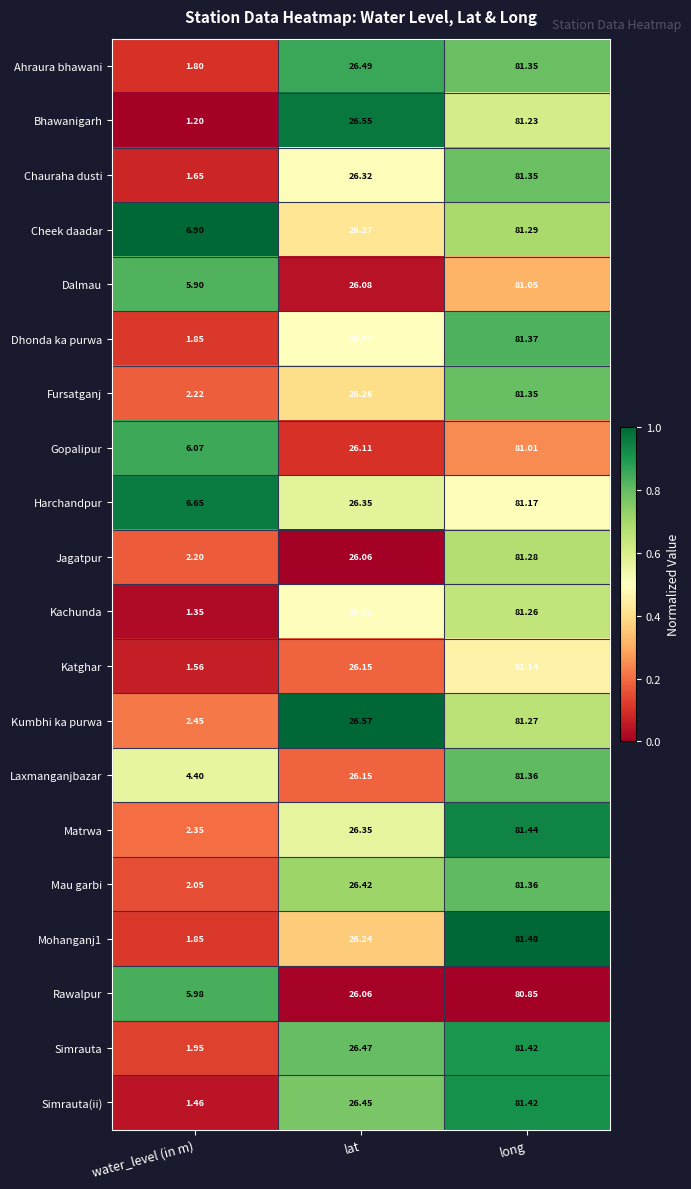

What is the spread (max minus min) of values at water_level (in m)?

5.7